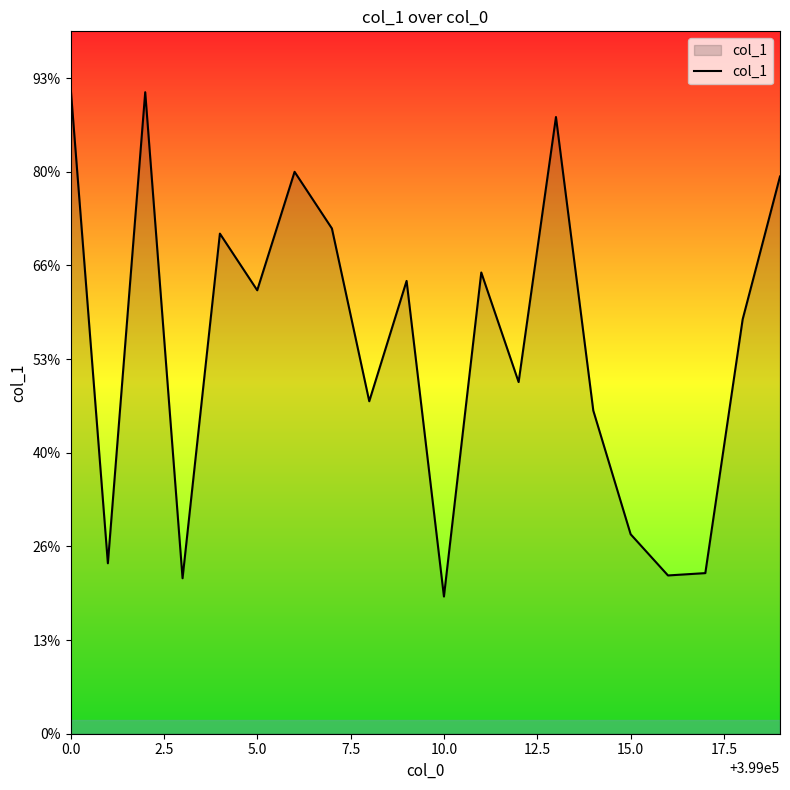

What is the maximum value shown in the chart?

1383